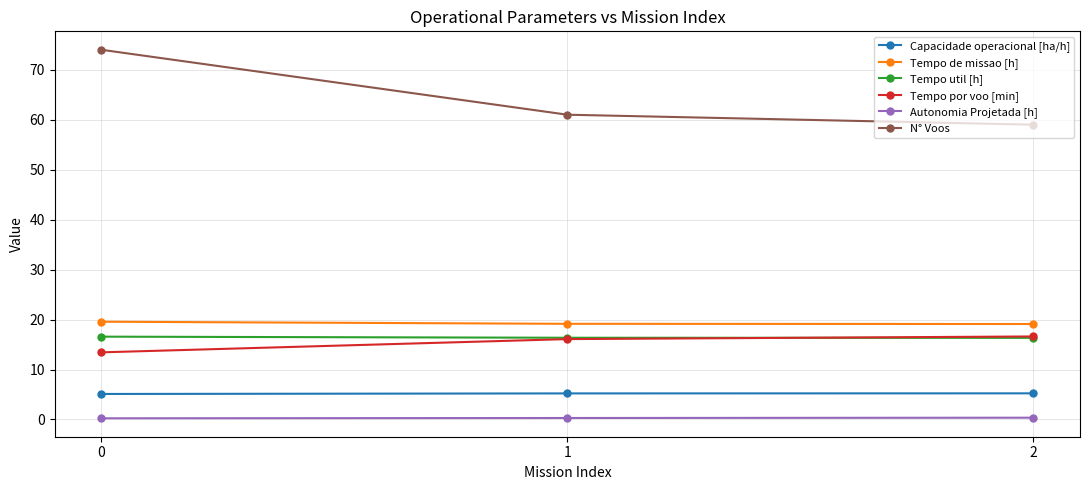

At how many categories does at least one series exceed 9?

3